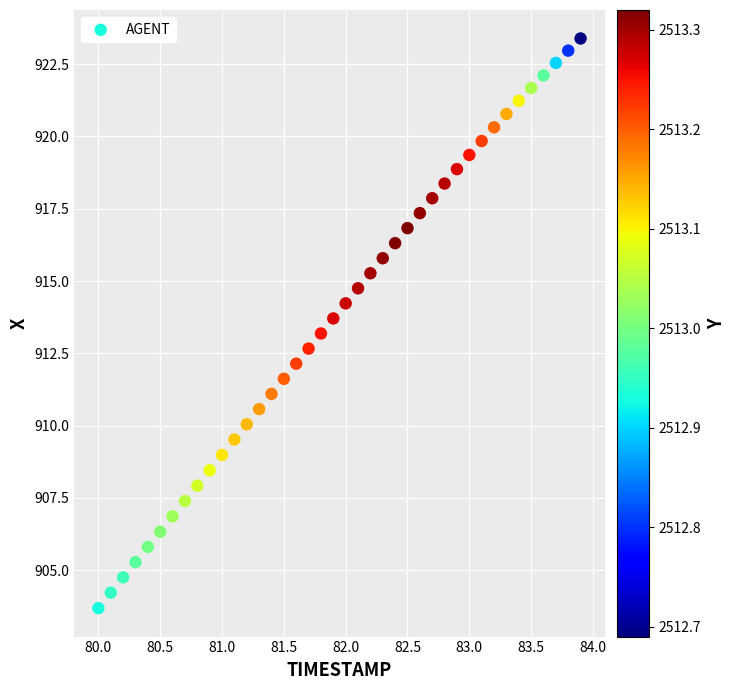

What is the range of X values (max minus min)?

3.9